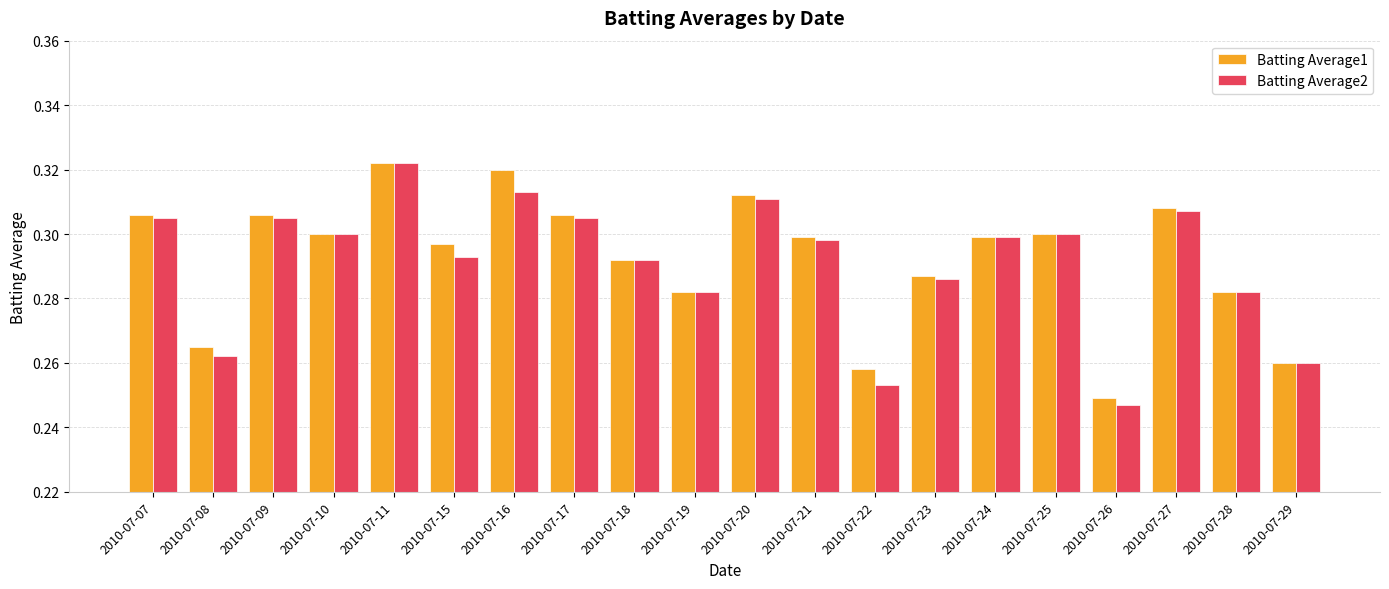

How many categories are shown in the chart?

20